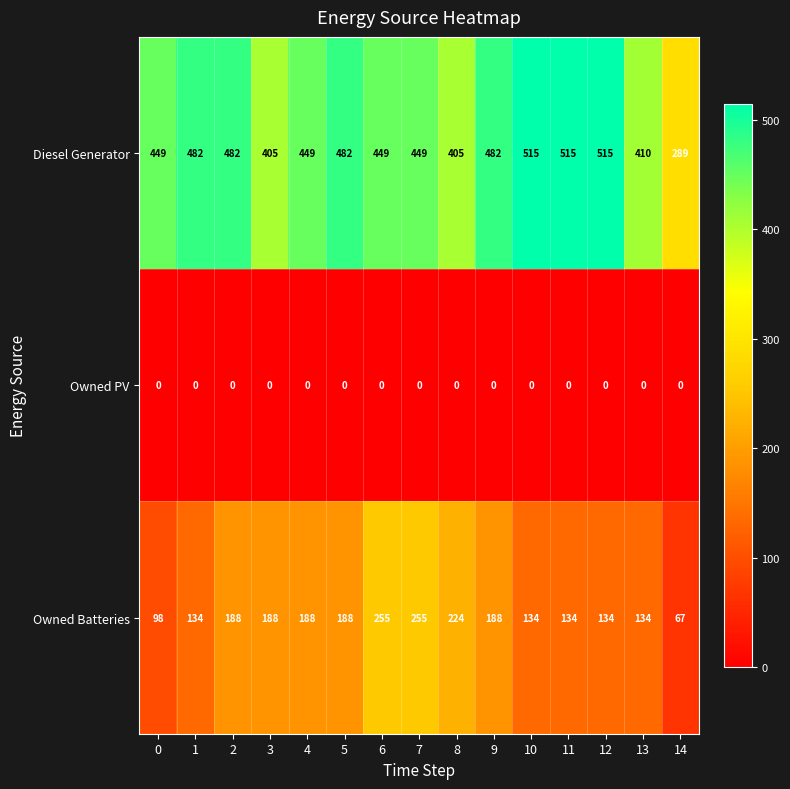

What is the sum of the Diesel Generator values at 0 and 2?

931